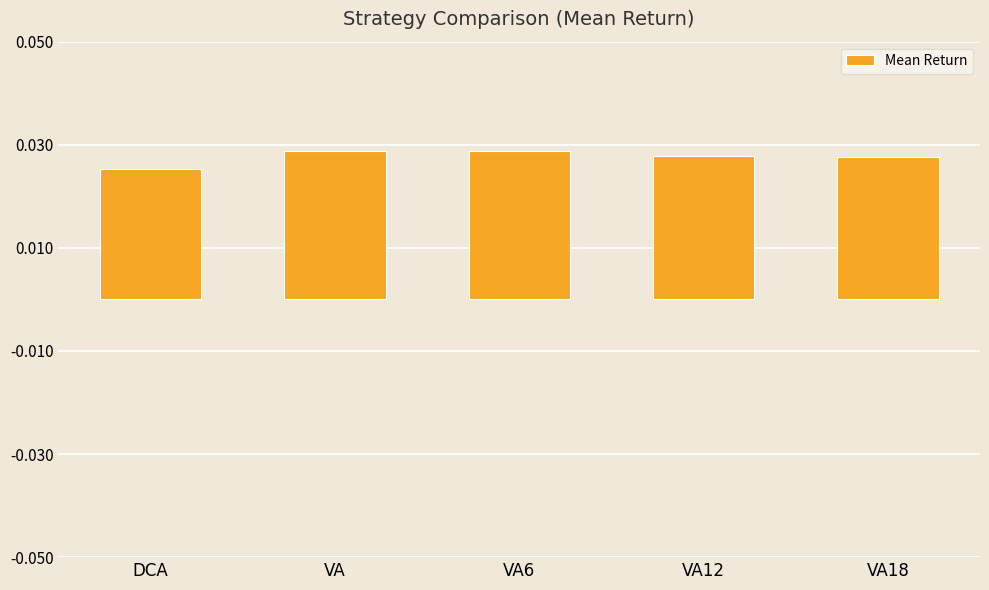

Which label corresponds to the smallest value in the chart?

DCA